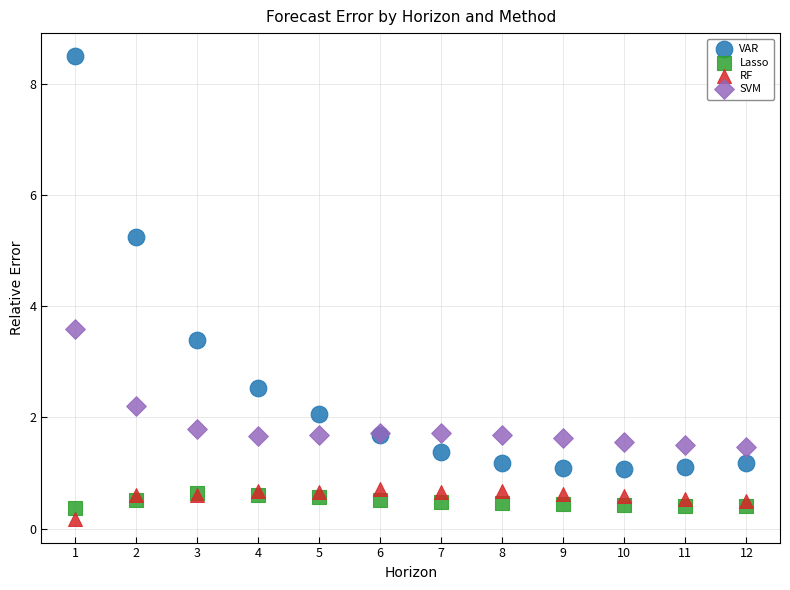

In the Lasso series, what Y value is closest to 0?

0.4